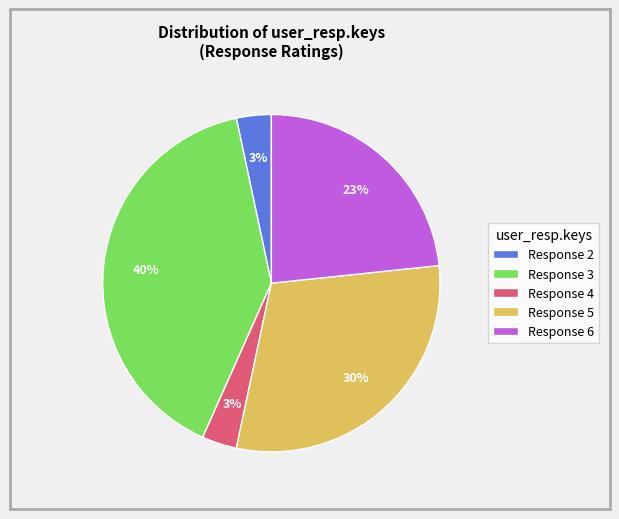

Is the sum of Response 2 and Response 6 greater than half?

No